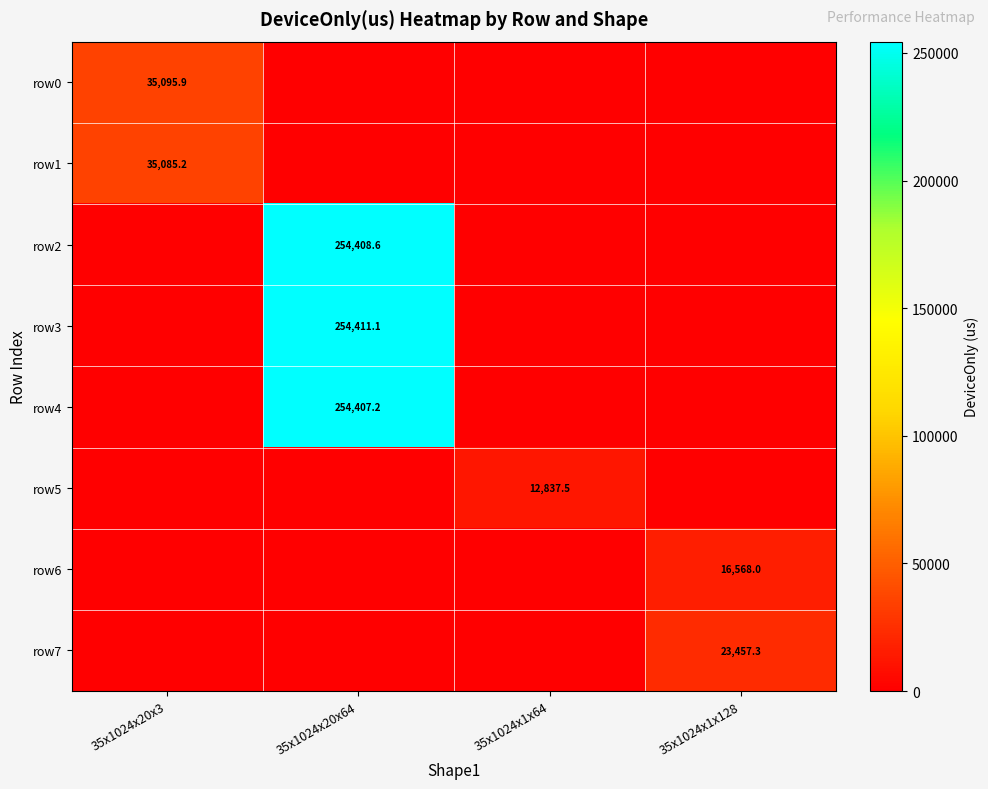

What is the maximum value shown in the chart?

254411.1